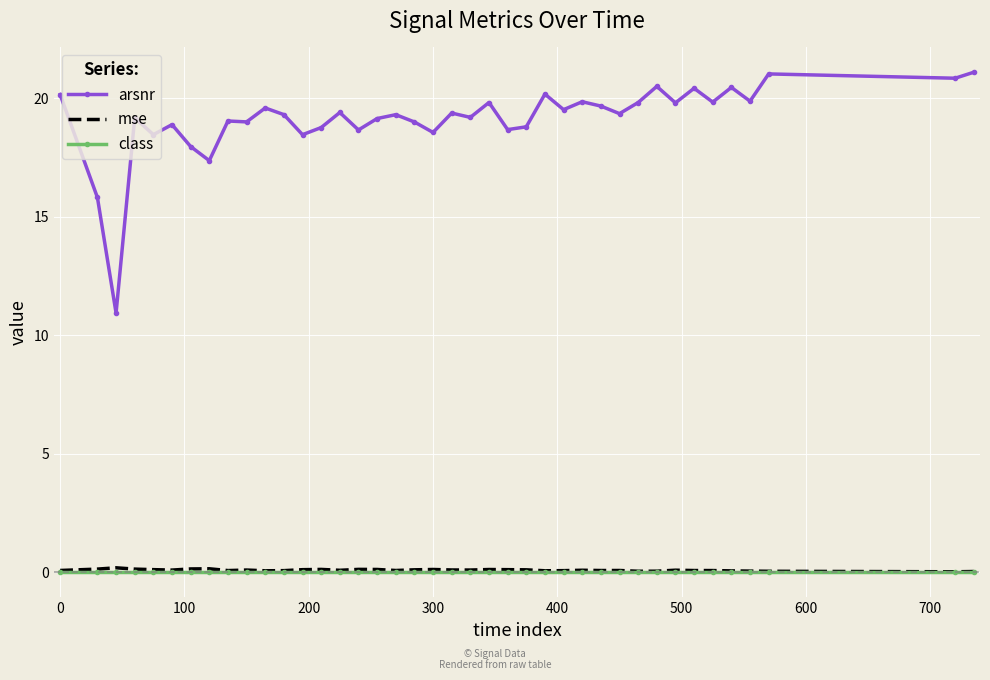

What is the greatest value displayed?

21.1